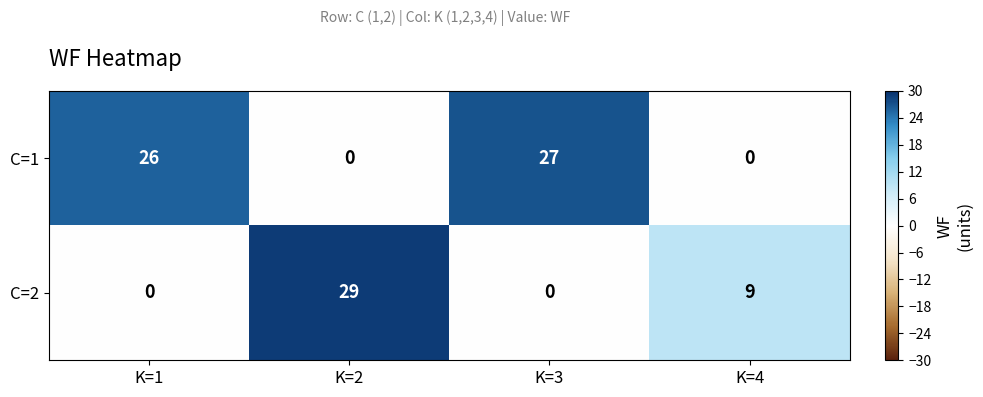

Between K=2 and K=3, which series saw the biggest shift?

C=2